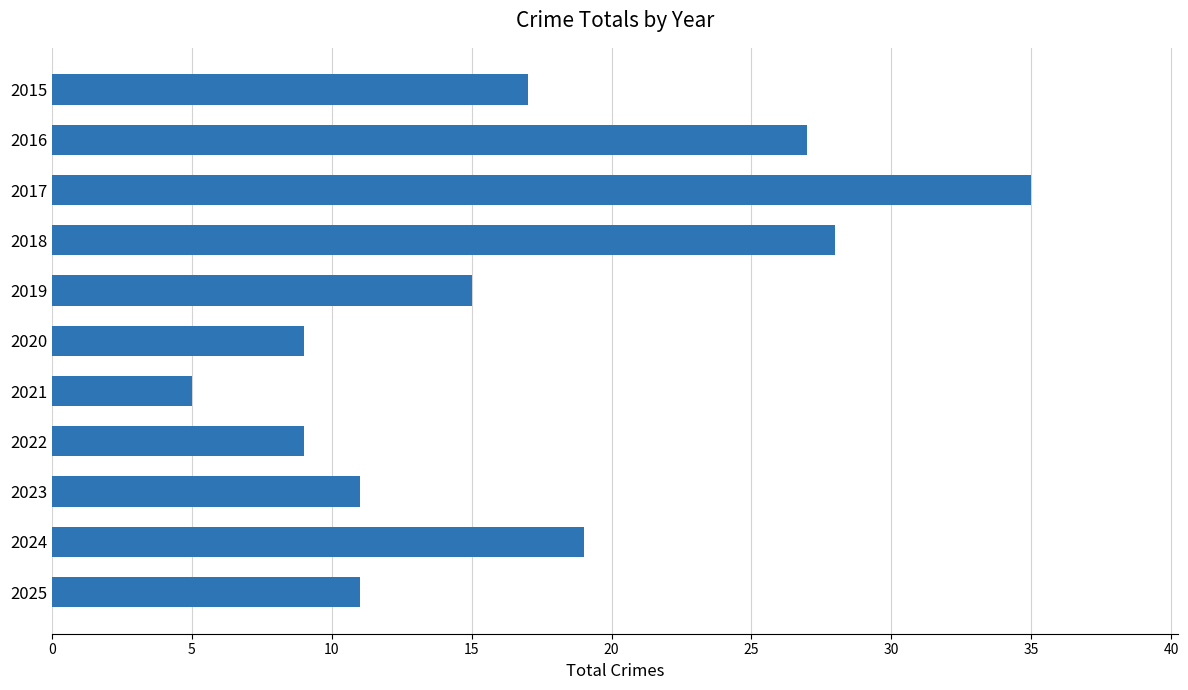

What is the value of the 2nd bar from the top?

27